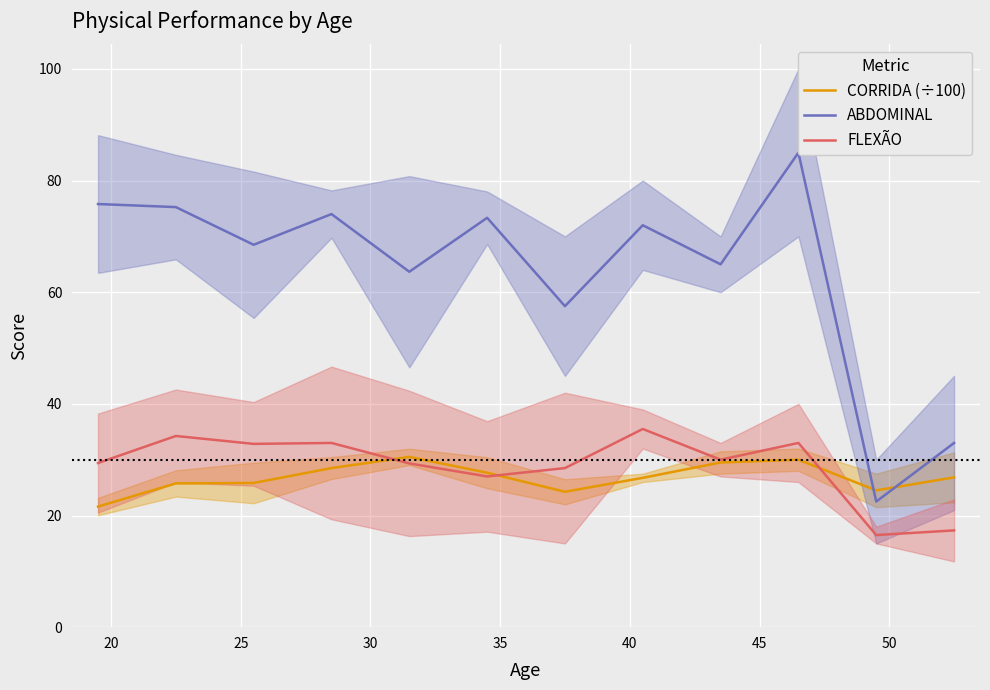

What is the difference between the maximum and minimum values in the FLEXÃO series?

19.0